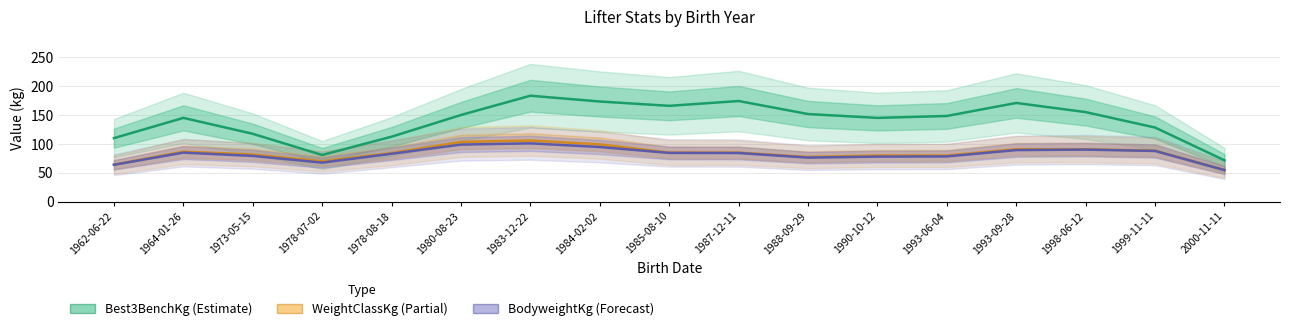

How many categories are shown in the chart?

17